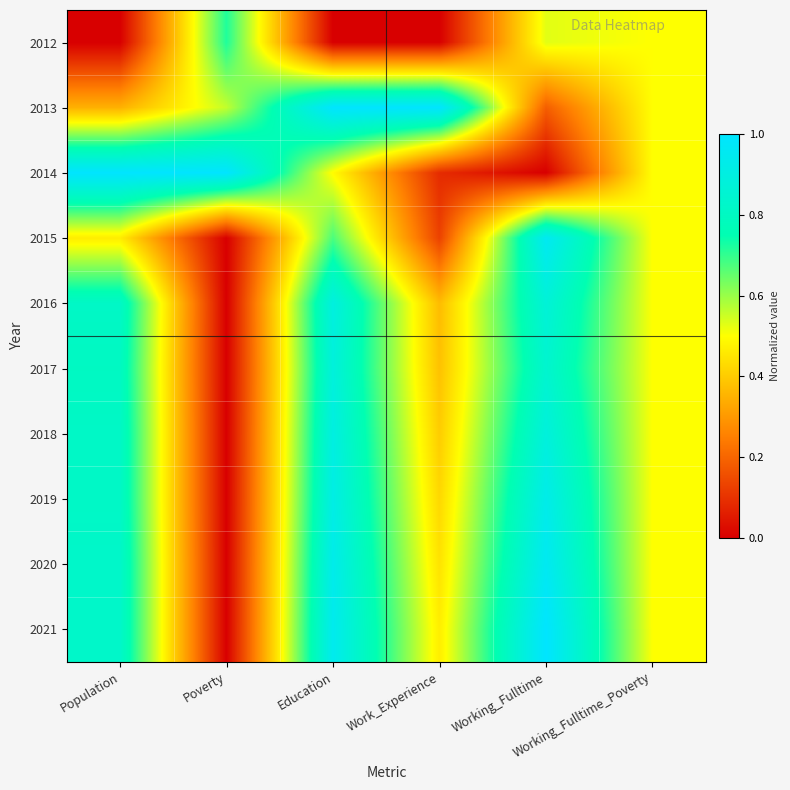

Reading left to right, what are all the values shown in this chart?

2012: Population=0.0	Poverty=0.7	Education=0.0	Work_Experience=0.0	Working_Fulltime=0.5	Working_Fulltime_Poverty=0.5
2013: Population=0.3	Poverty=0.6	Education=1.0	Work_Experience=1.0	Working_Fulltime=0.2	Working_Fulltime_Poverty=0.5
2014: Population=1.0	Poverty=1.0	Education=0.5	Work_Experience=0.1	Working_Fulltime=0.0	Working_Fulltime_Poverty=0.5
2015: Population=0.5	Poverty=0.0	Education=0.7	Work_Experience=0.1	Working_Fulltime=1.0	Working_Fulltime_Poverty=0.5
2016: Population=0.8	Poverty=0.0	Education=0.9	Work_Experience=0.4	Working_Fulltime=0.9	Working_Fulltime_Poverty=0.5
2017: Population=0.8	Poverty=0.0	Education=0.9	Work_Experience=0.4	Working_Fulltime=0.8	Working_Fulltime_Poverty=0.5
2018: Population=0.8	Poverty=0.0	Education=0.9	Work_Experience=0.4	Working_Fulltime=0.9	Working_Fulltime_Poverty=0.5
2019: Population=0.8	Poverty=0.0	Education=0.9	Work_Experience=0.4	Working_Fulltime=0.9	Working_Fulltime_Poverty=0.5
2020: Population=0.8	Poverty=0.0	Education=0.9	Work_Experience=0.4	Working_Fulltime=1.0	Working_Fulltime_Poverty=0.5
2021: Population=0.8	Poverty=0.0	Education=0.9	Work_Experience=0.5	Working_Fulltime=1.0	Working_Fulltime_Poverty=0.5